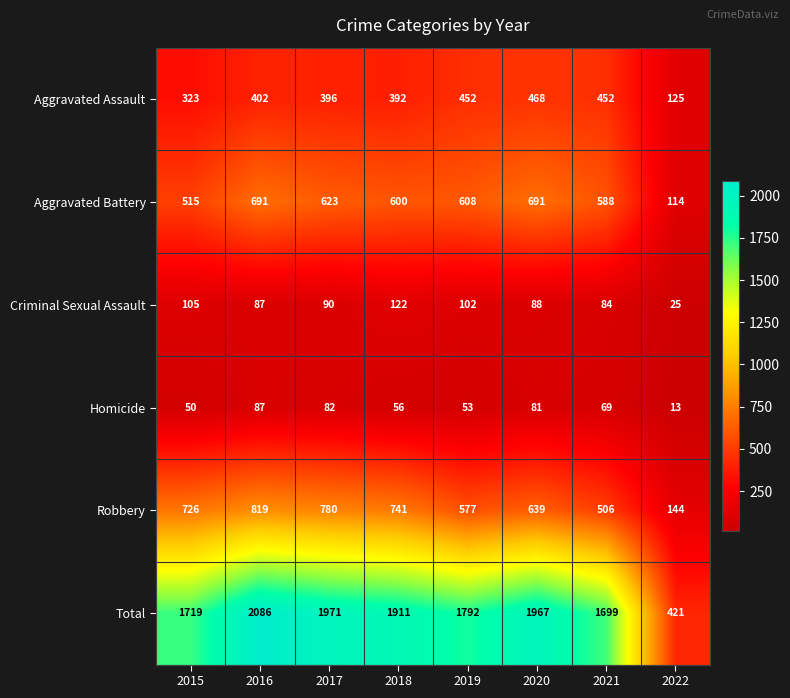

At which category is the sum across all series the highest?

2016